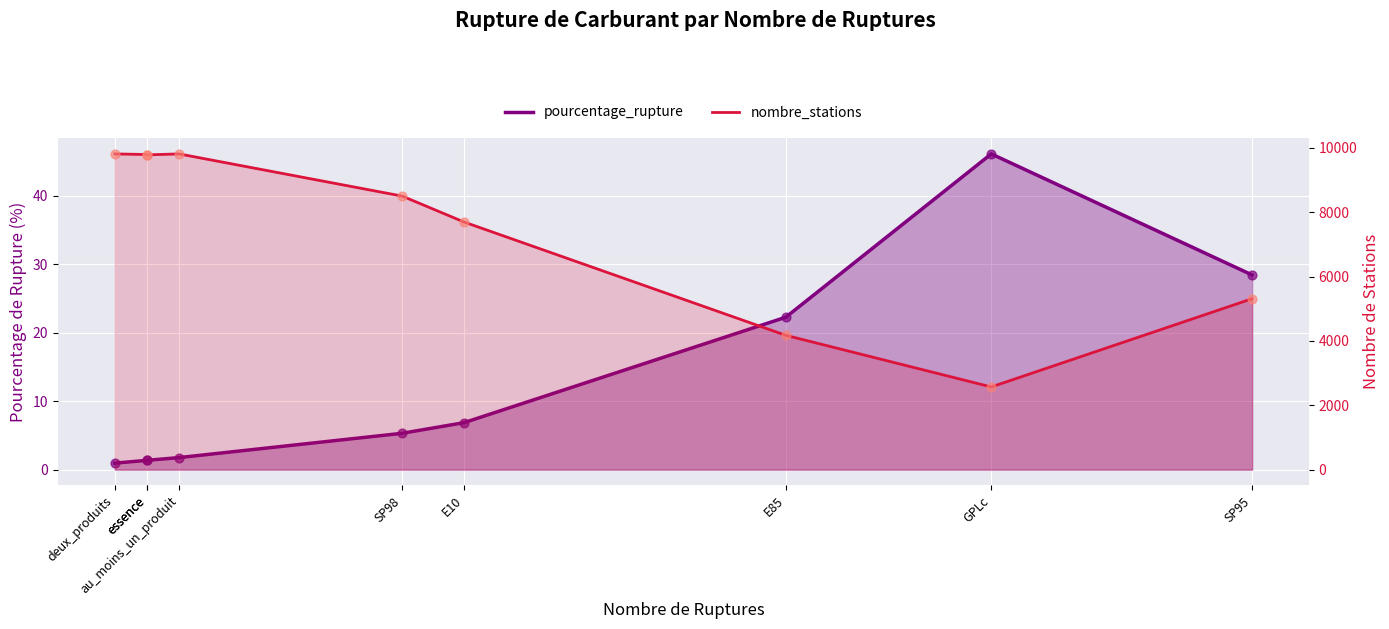

At which category is the sum across all series the highest?

au_moins_un_produit